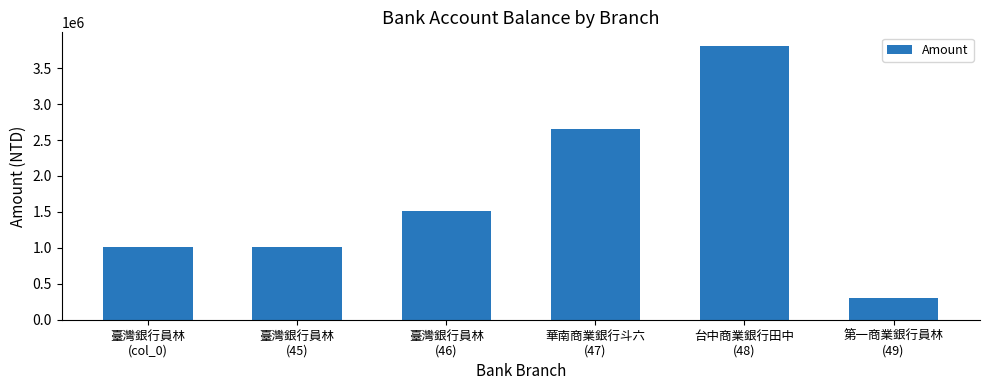

Read the value at 臺灣銀行員林
(45), to the nearest 10.

1007880